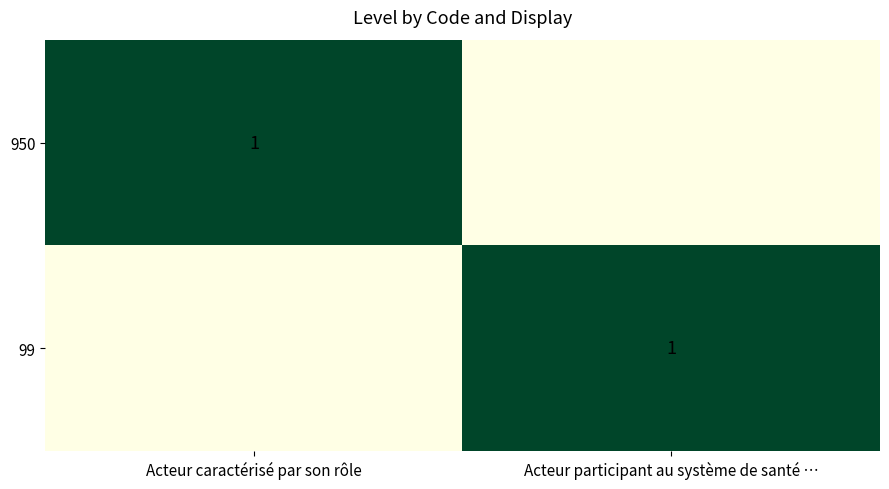

How many positive values does the 99 series have?

1